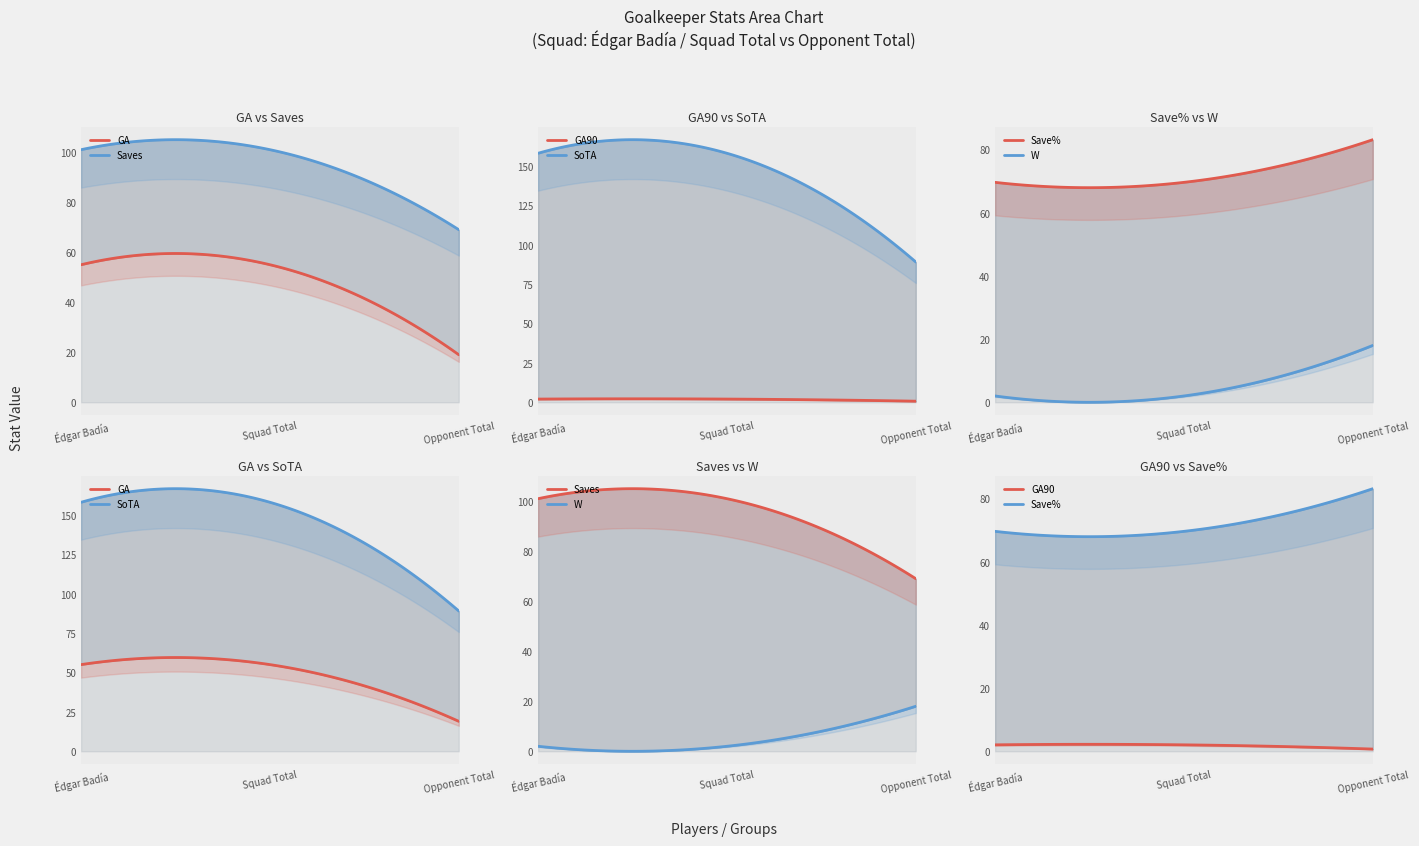

Does the chart have visible grid lines?

No